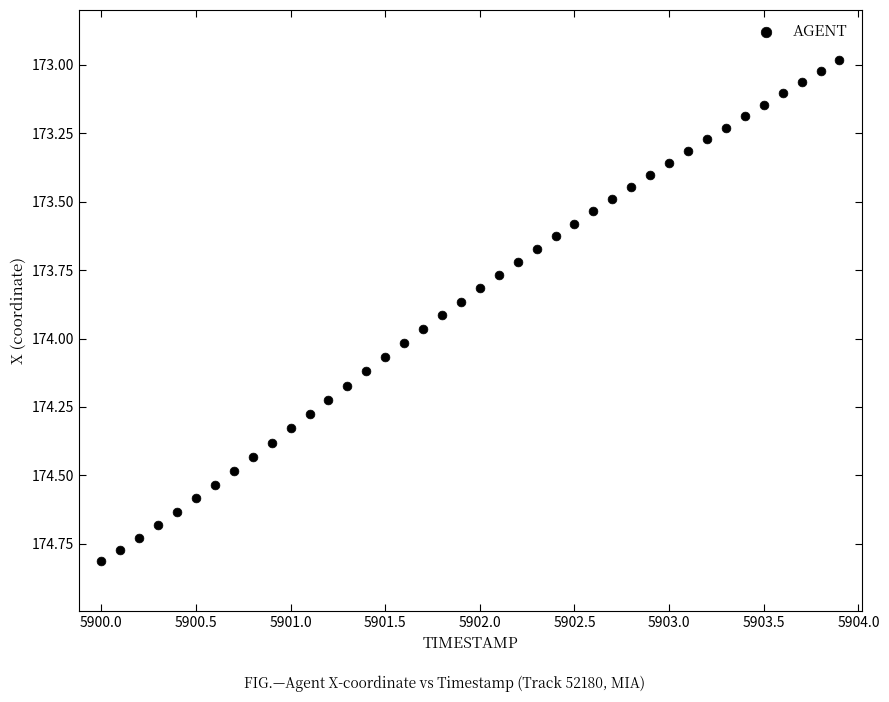

What is the range of Y values (max minus min)?

1.8